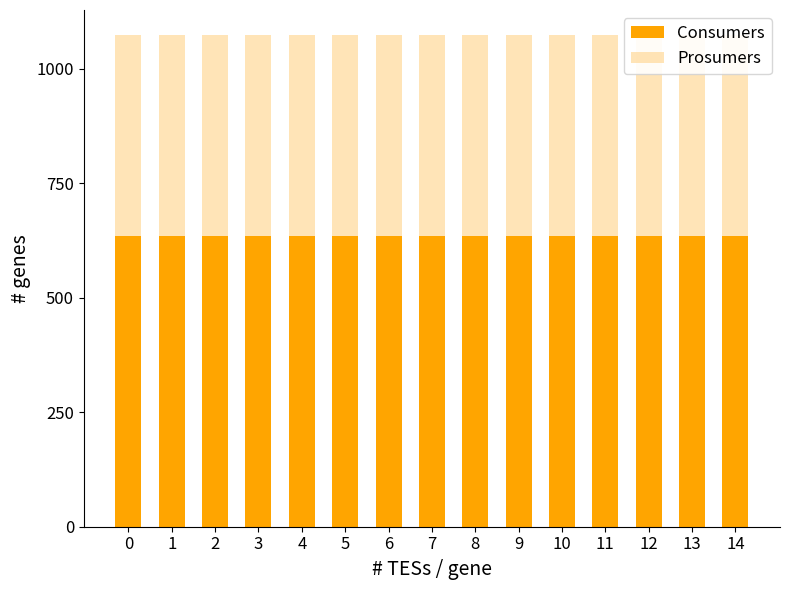

True or false: Consumers has a value of 635 at 0.

True